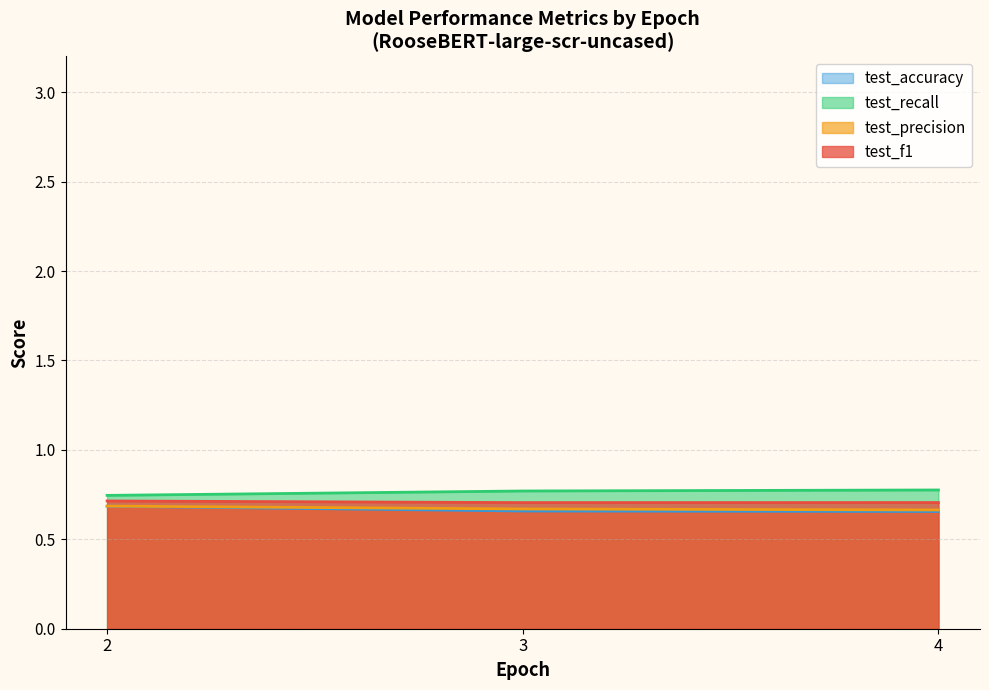

What is the value of the test_f1 point at the 4th from the left?

0.7